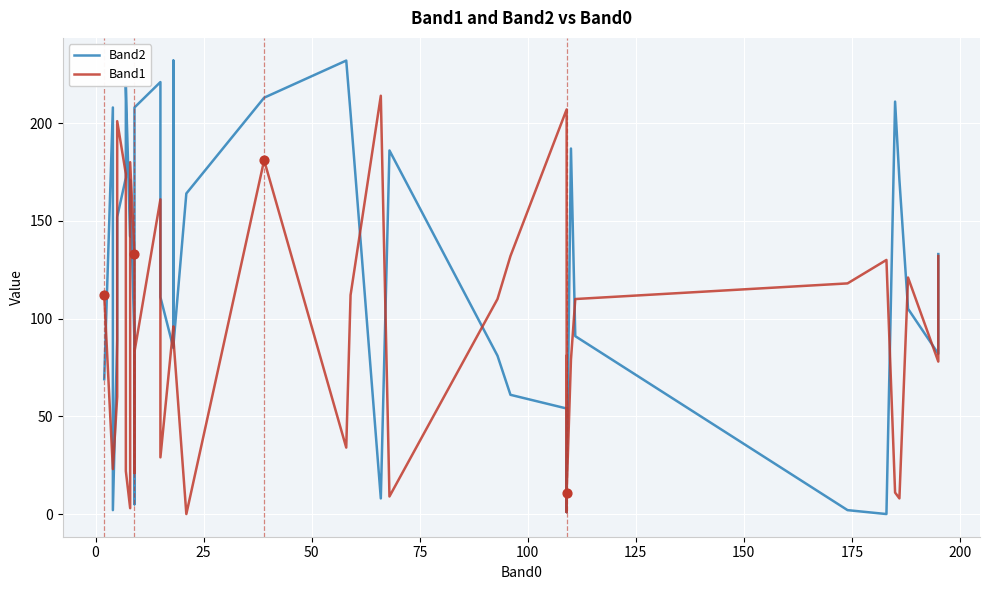

Which series reaches the minimum Y coordinate?

Band2